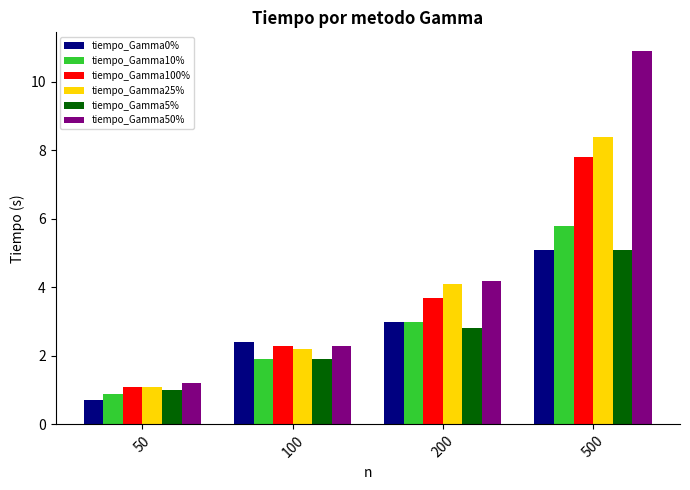

What is the spread (max minus min) of values at 50?

0.5